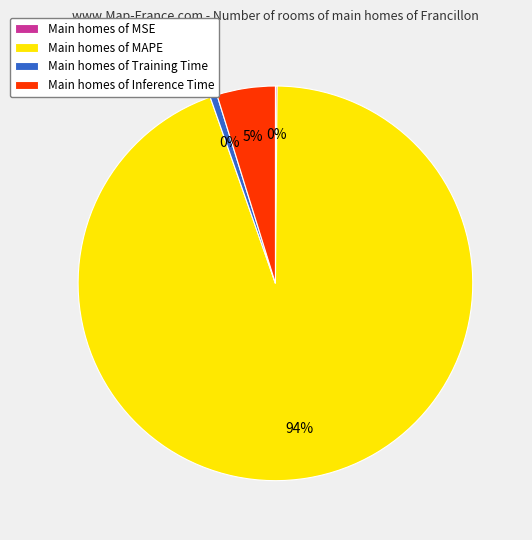

How many slices are in this pie chart?

4